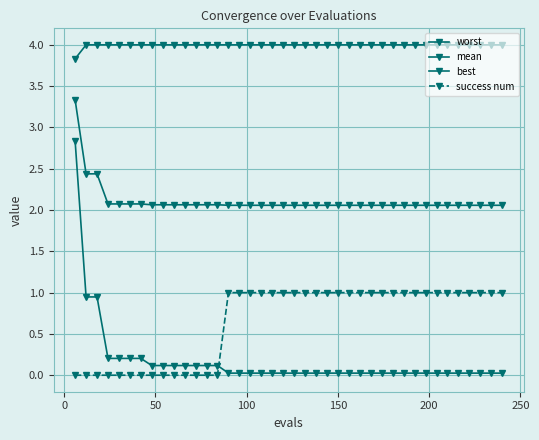

Is this an area chart (filled region under the line)?

No